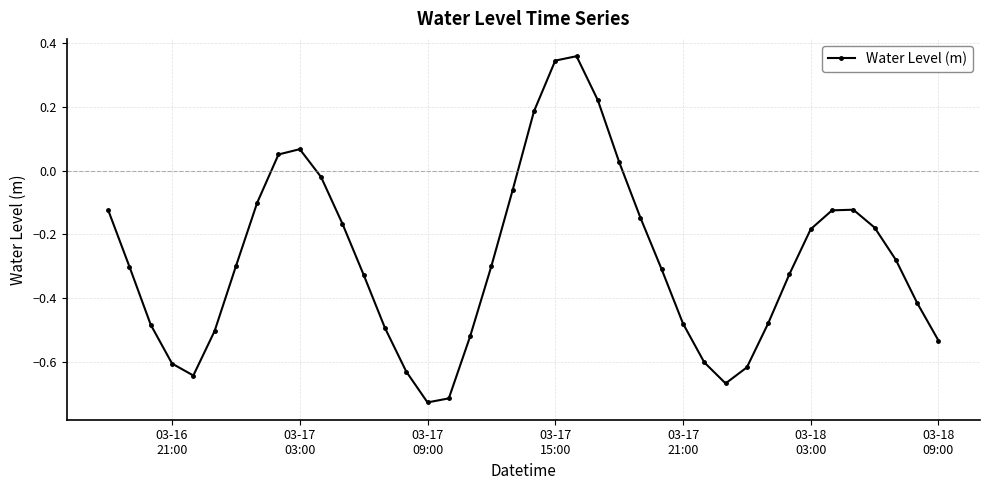

True or false: there are more than 0 points higher than both neighbors.

True